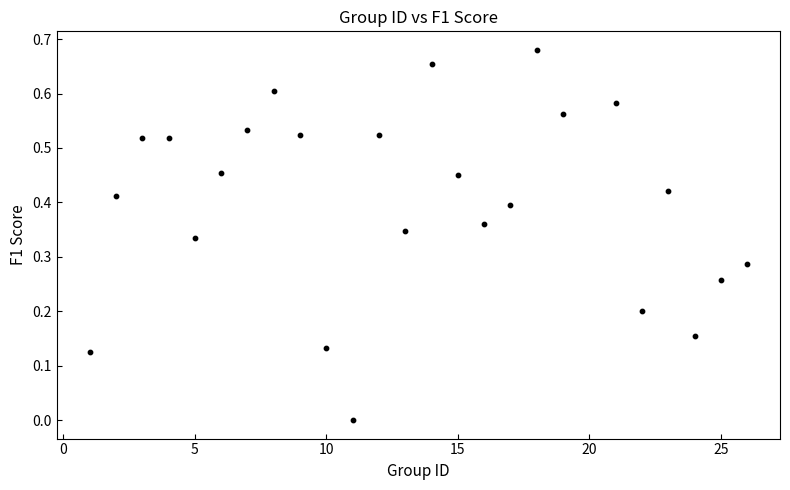

What is the range of X values (max minus min)?

25.0